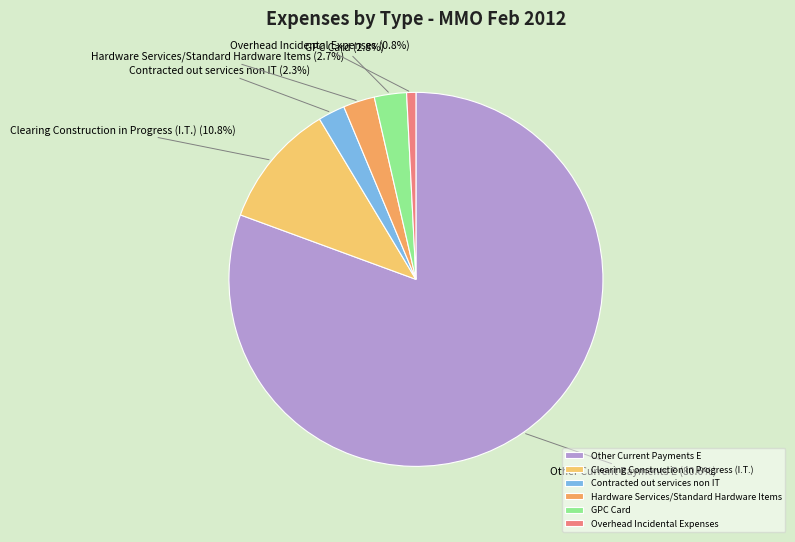

Which slice is the smallest?

Overhead Incidental Expenses